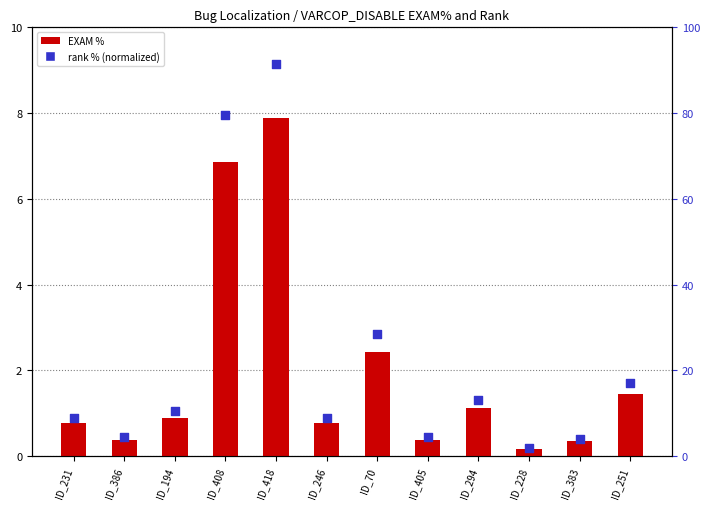

What are all the series names shown in the legend?

EXAM %, rank % (normalized)